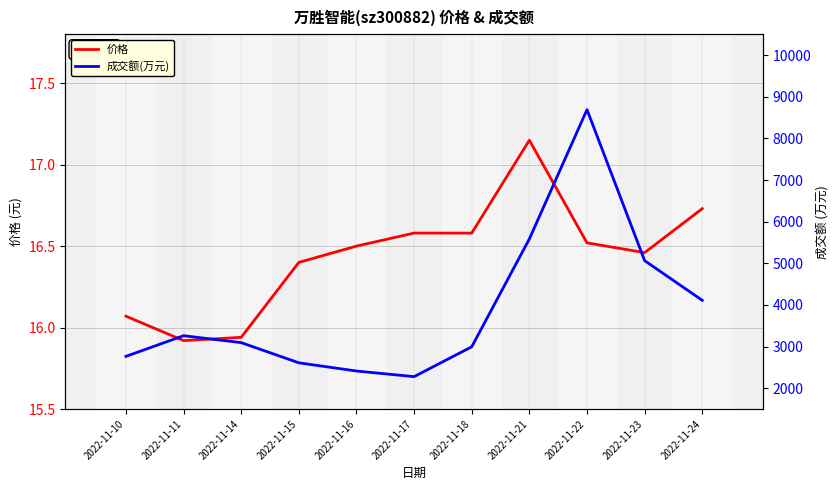

True or false: 成交额(万元) has a value of 1648.6 at 2022-11-11.

False